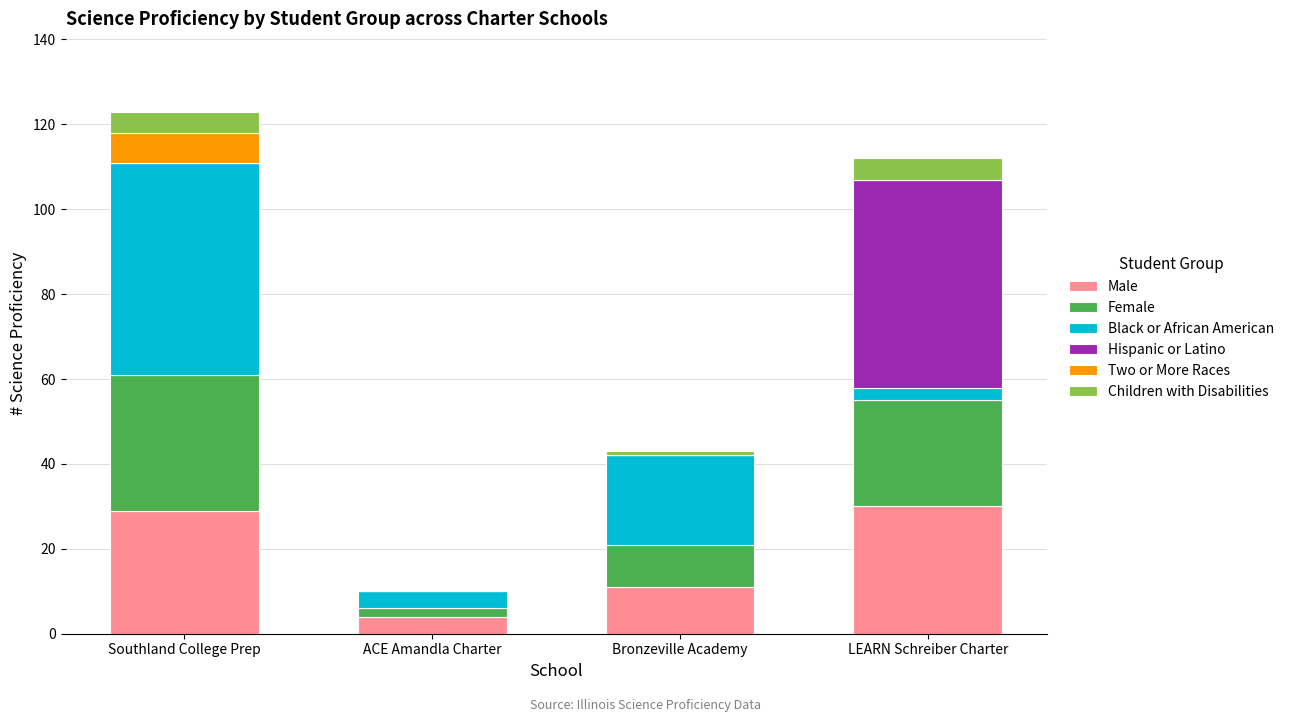

Reading right to left, what are the values for Male?

LEARN Schreiber Charter=30	Bronzeville Academy=11	ACE Amandla Charter=4	Southland College Prep=29